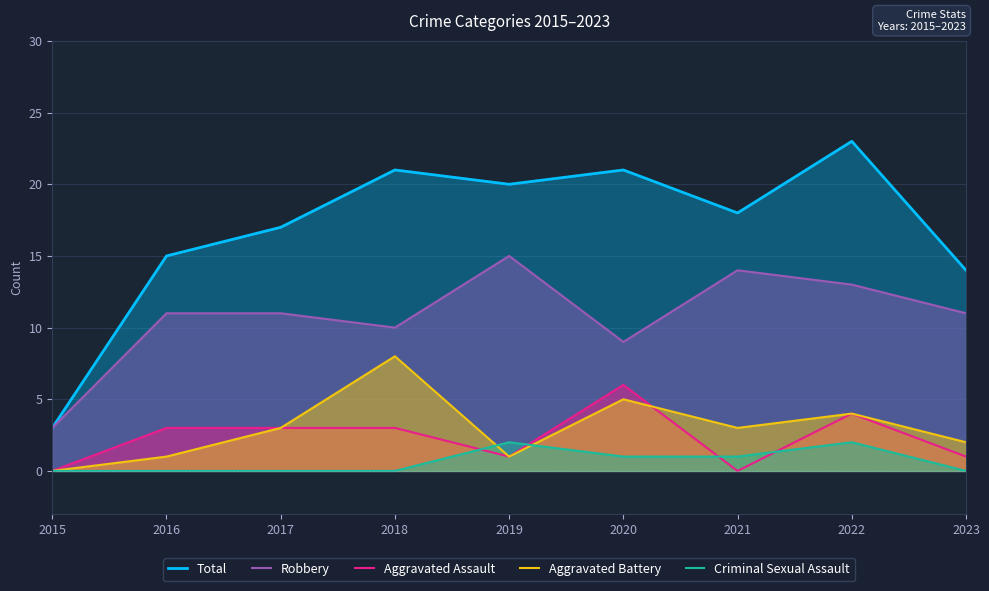

Reading left to right, transcribe all the data shown in this chart.

Total: 2015=3	2016=15	2017=17	2018=21	2019=20	2020=21	2021=18	2022=23	2023=14
Robbery: 2015=3	2016=11	2017=11	2018=10	2019=15	2020=9	2021=14	2022=13	2023=11
Aggravated Assault: 2015=0	2016=3	2017=3	2018=3	2019=1	2020=6	2021=0	2022=4	2023=1
Aggravated Battery: 2015=0	2016=1	2017=3	2018=8	2019=1	2020=5	2021=3	2022=4	2023=2
Criminal Sexual Assault: 2015=0	2016=0	2017=0	2018=0	2019=2	2020=1	2021=1	2022=2	2023=0